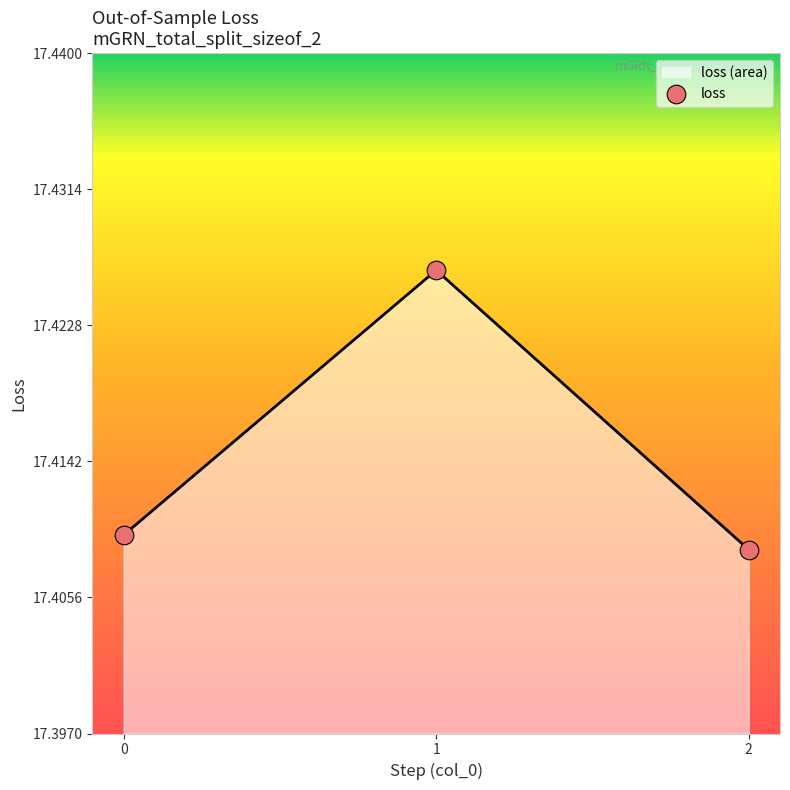

Approximately how many times larger is the value at 2 compared to 0?

1.0